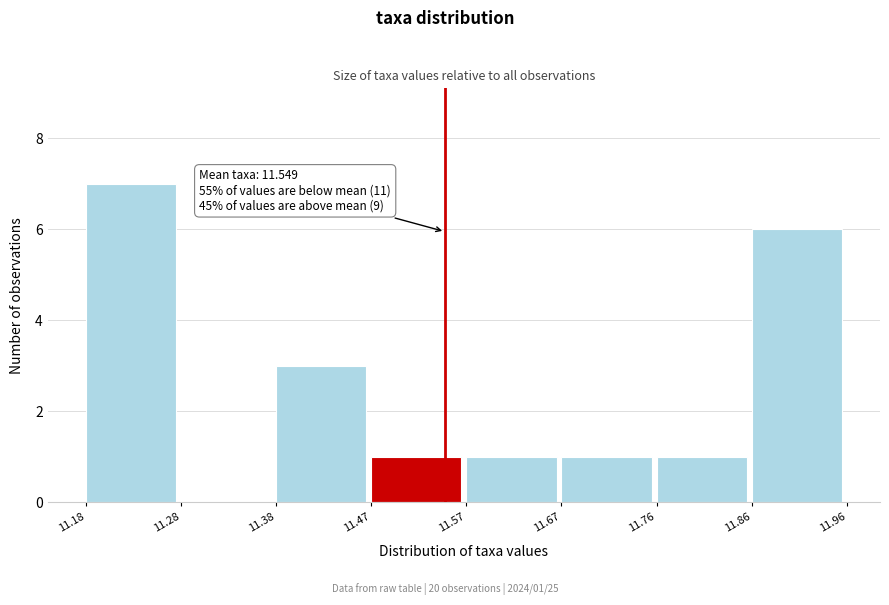

Which range on the x-axis has the tallest bar?

11.18 to 11.28